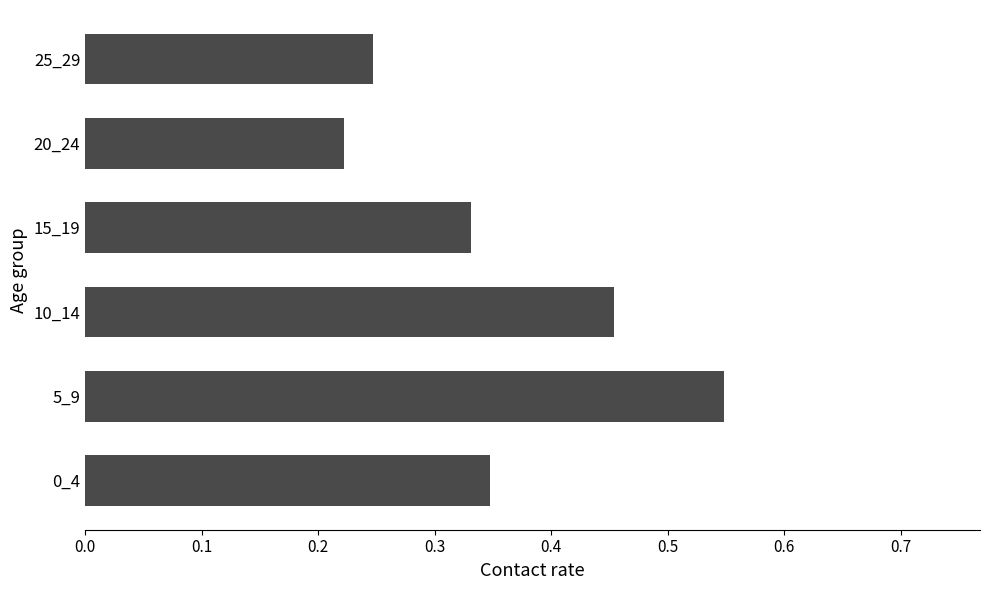

Rank the categories by value from lowest to highest.

20_24, 25_29, 15_19, 0_4, 10_14, 5_9